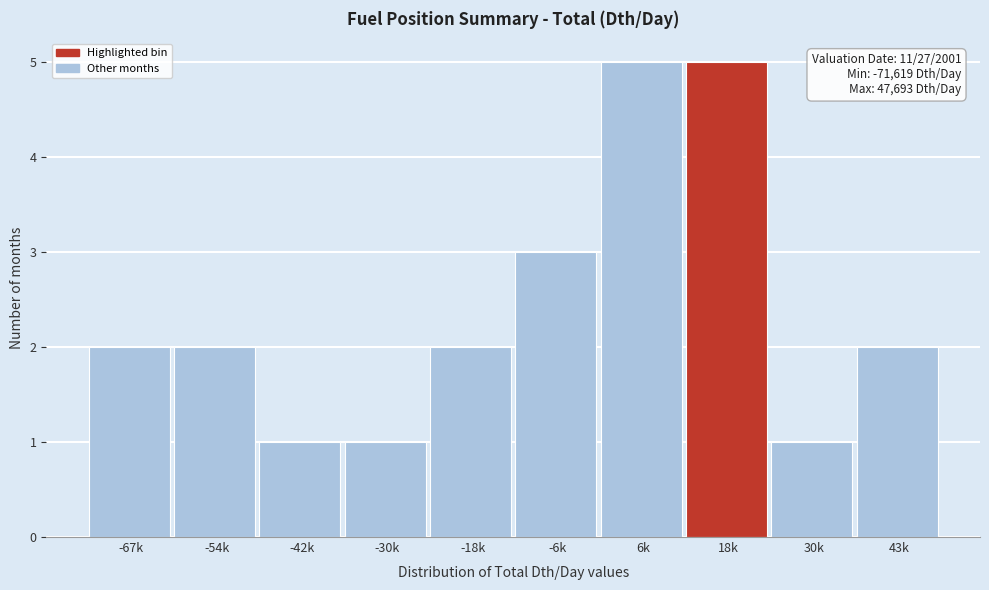

Reading left to right, extract all data points from this chart.

-67k=2	-54k=2	-42k=1	-30k=1	-18k=2	-6k=3	6k=5	18k=5	30k=1	43k=2